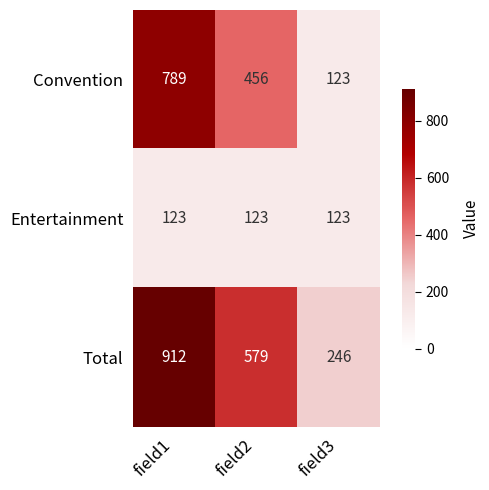

What is the difference between the highest and lowest values at field2?

456